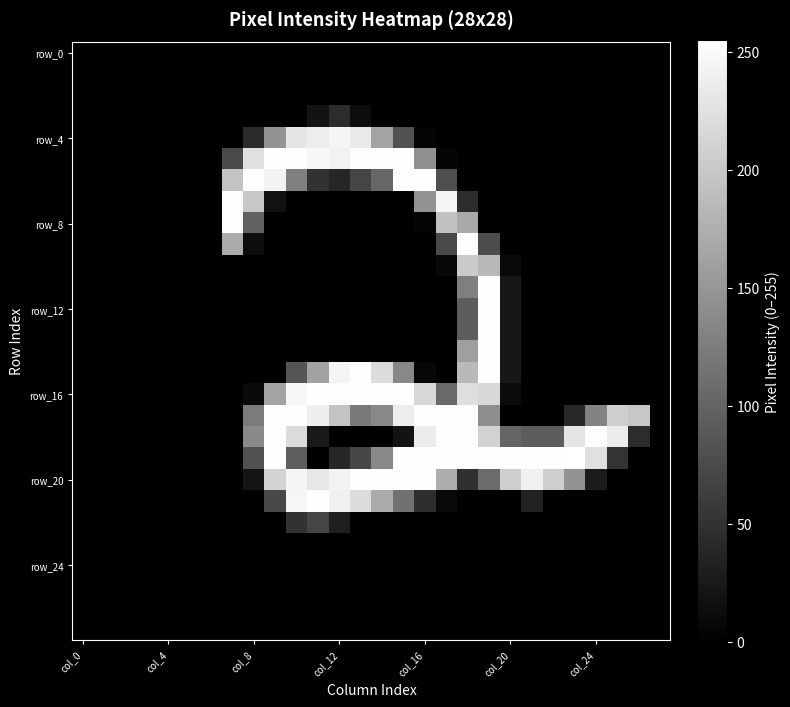

At how many categories does at least one series exceed 156?

20